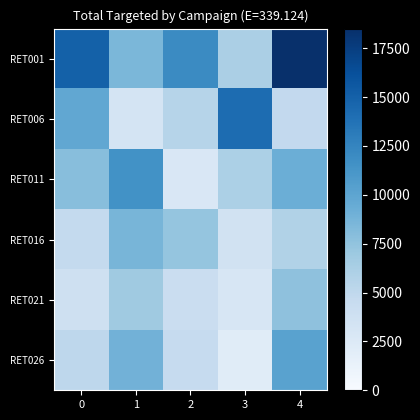

At which category is the sum across all series the highest?

4